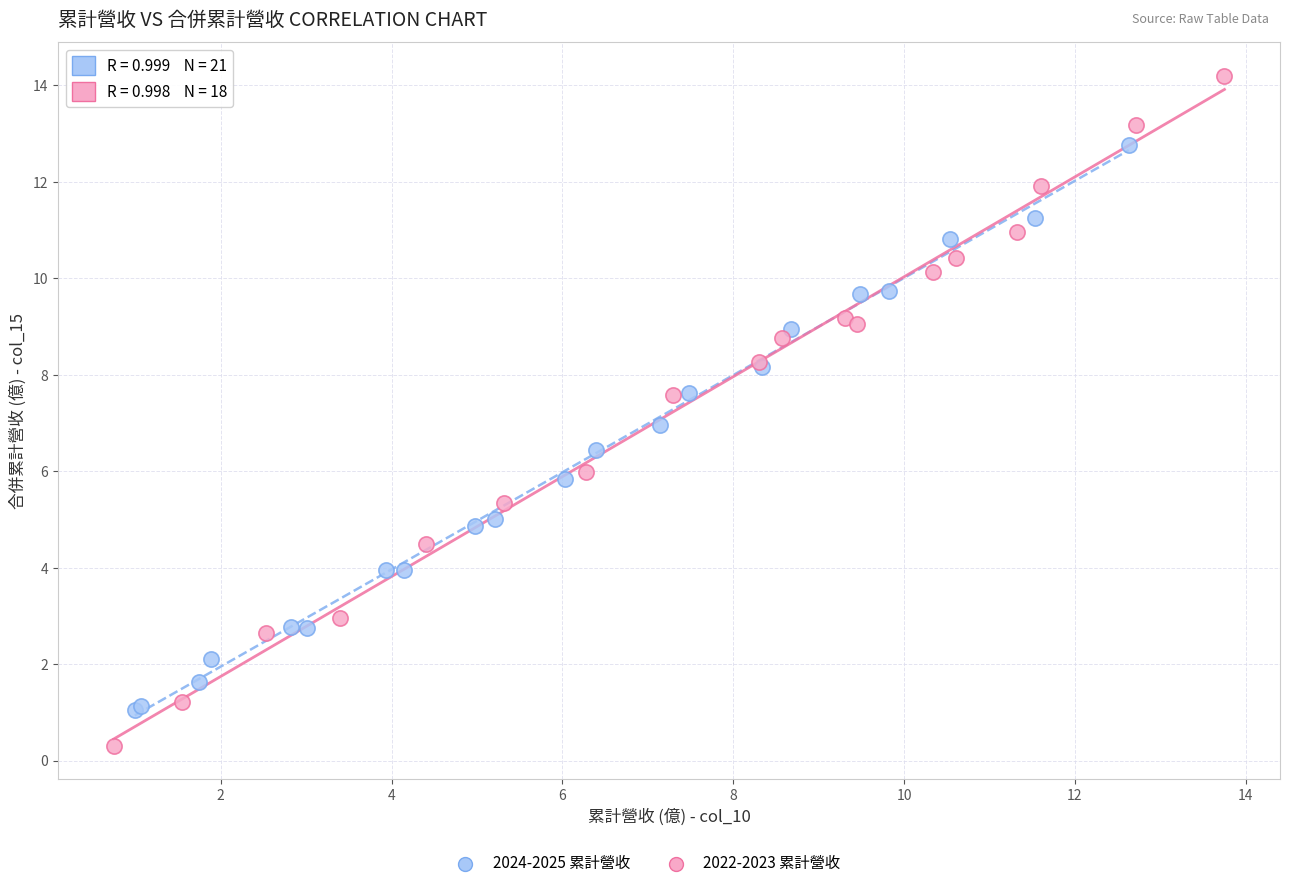

Which series contains the lowest Y value?

2022-2023 累計營收